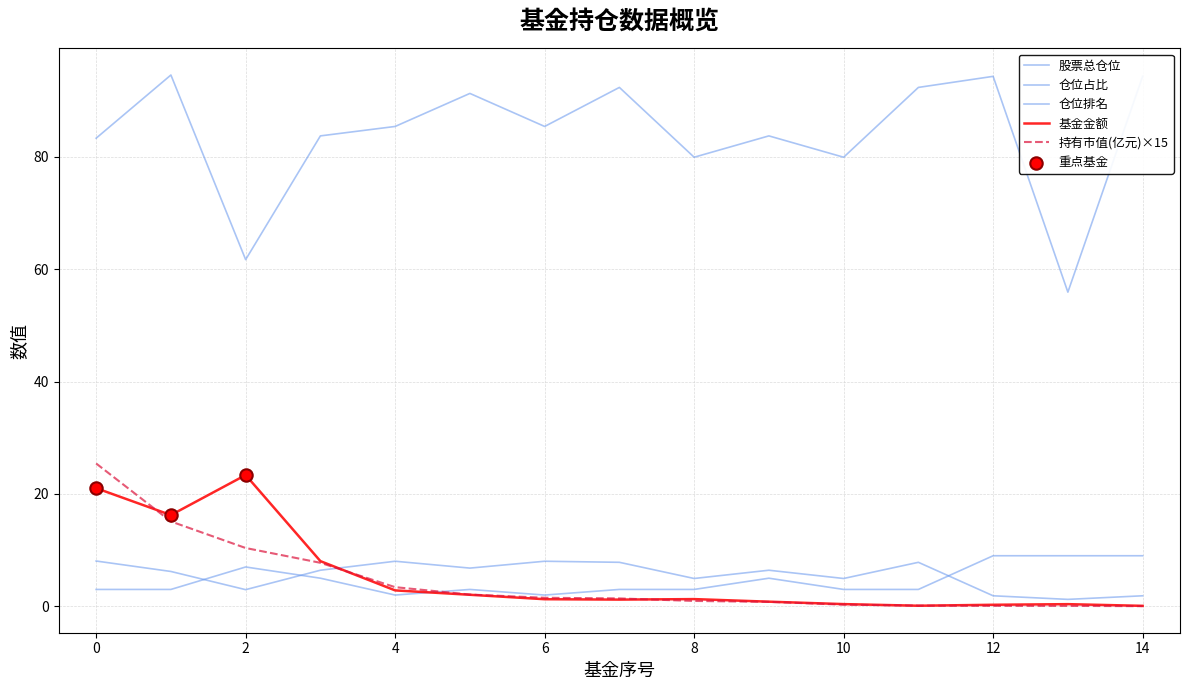

How many lines are shown in the chart?

5